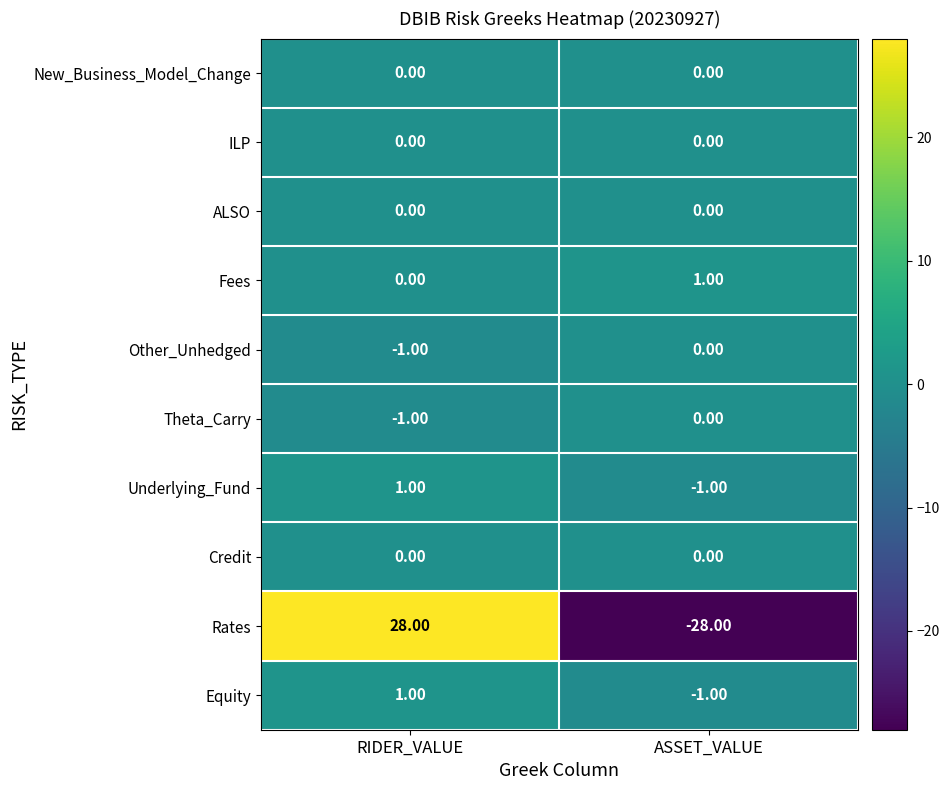

How many values in Underlying_Fund are above zero?

1